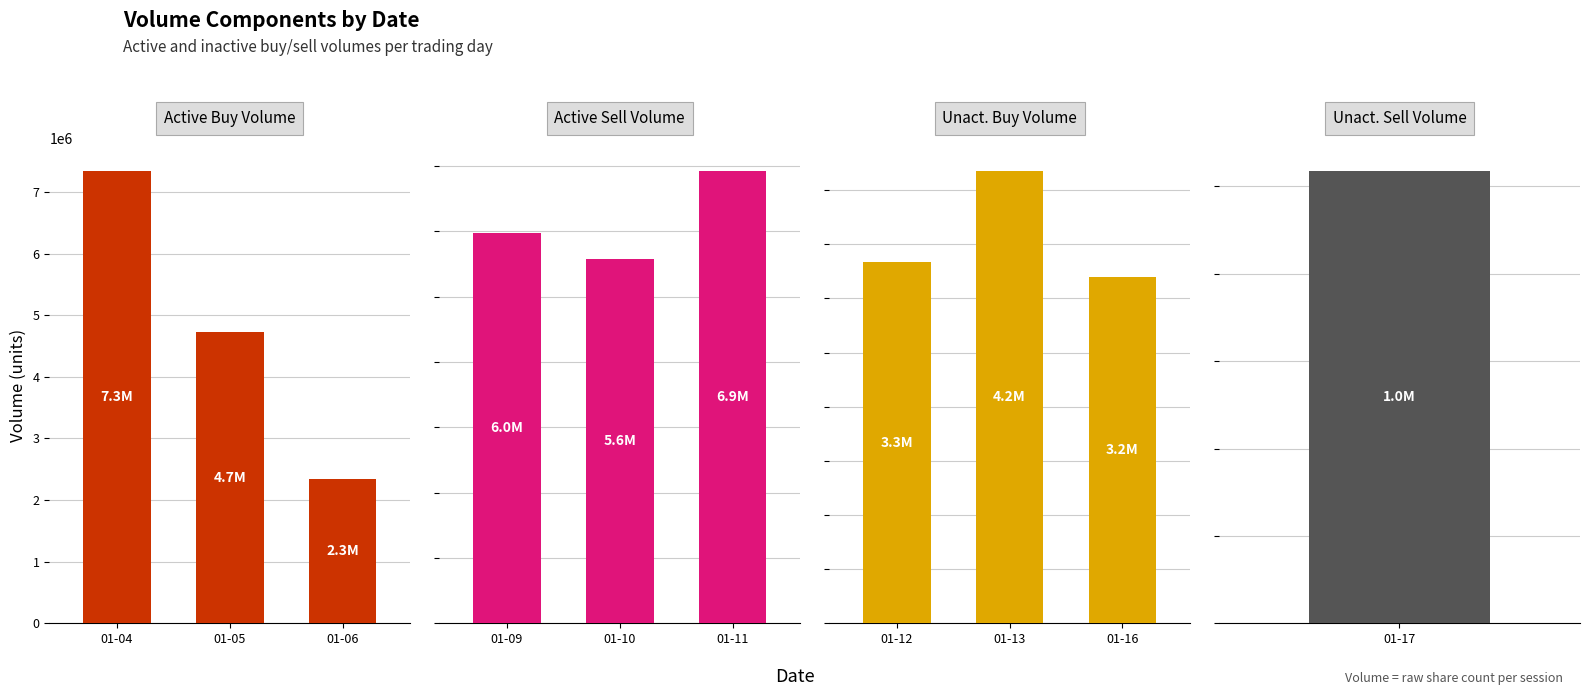

The value of Unact. Buy Volume at 01-13 is 1366427. True or false?

False